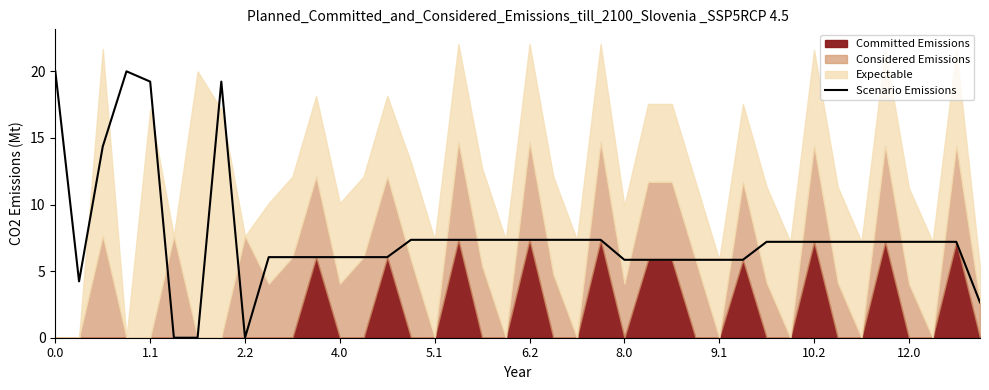

The chart shows a value of 7.3 at 5.1. True or false?

True